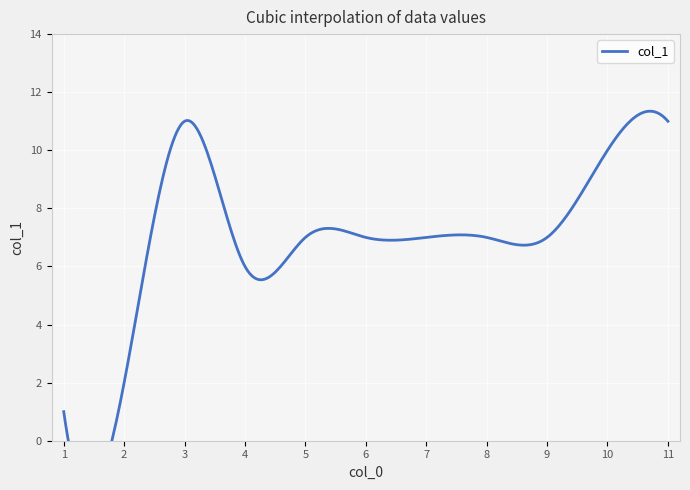

Approximately how many times larger is the value at 11 compared to 8?

1.6